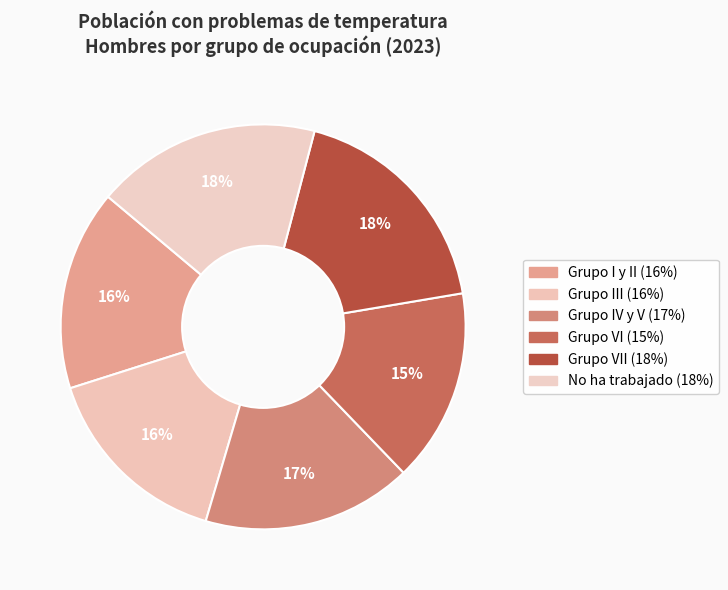

How many segments does this pie chart have?

6